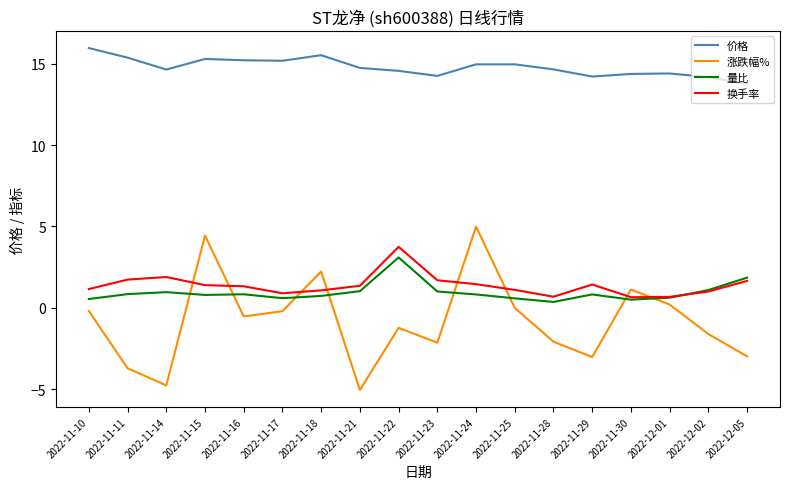

What is the total value across all series at 2022-12-05?

14.3